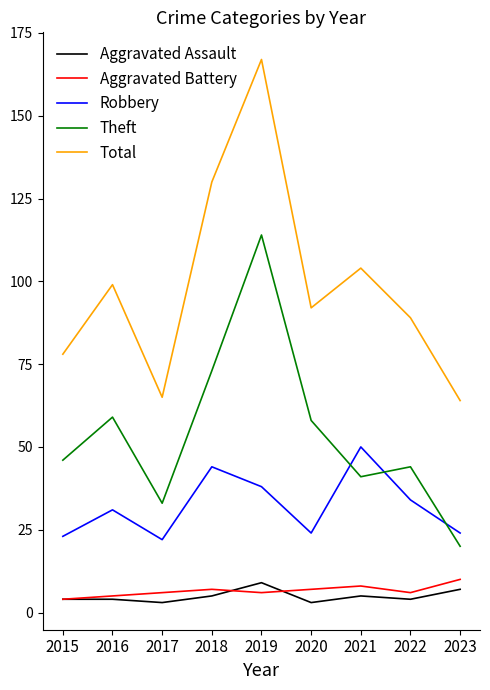

True or false: Total and Aggravated Assault intersect in this chart.

False